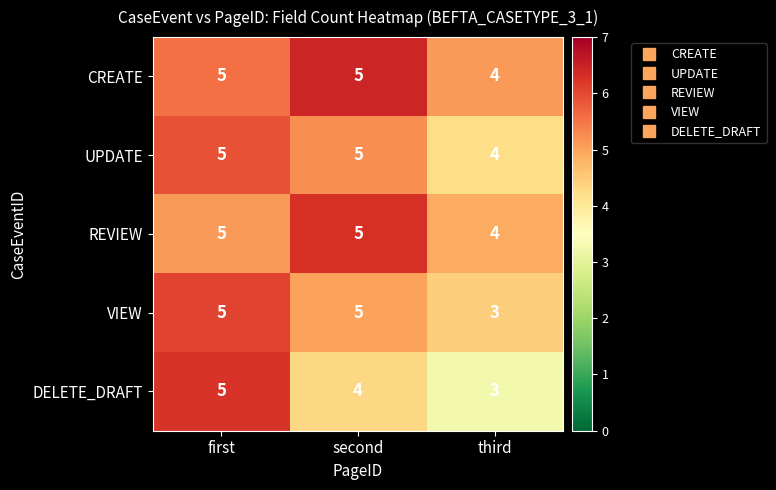

What is the maximum value shown in the chart?

5